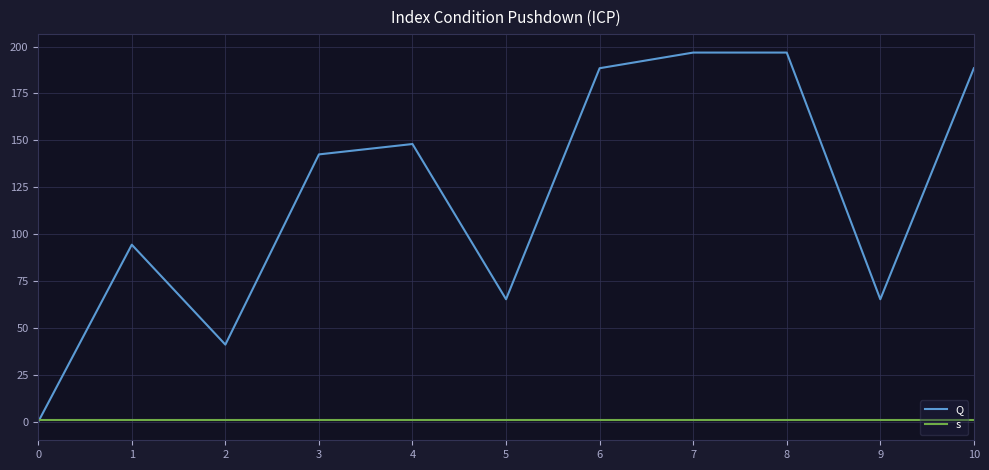

Rank the series by their average value, from highest to lowest.

Q, s